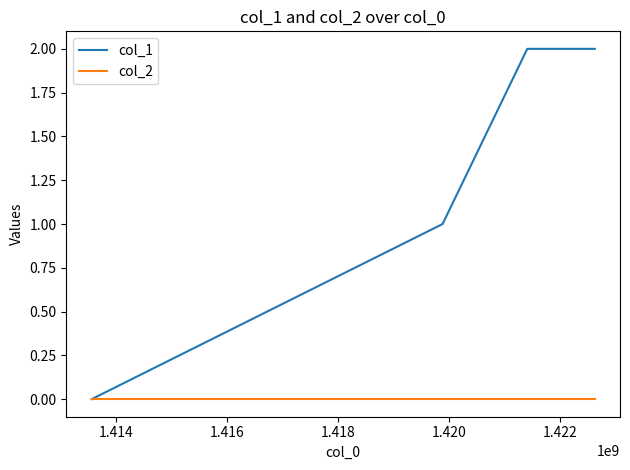

How many col_1 values are between 1 and 2?

3